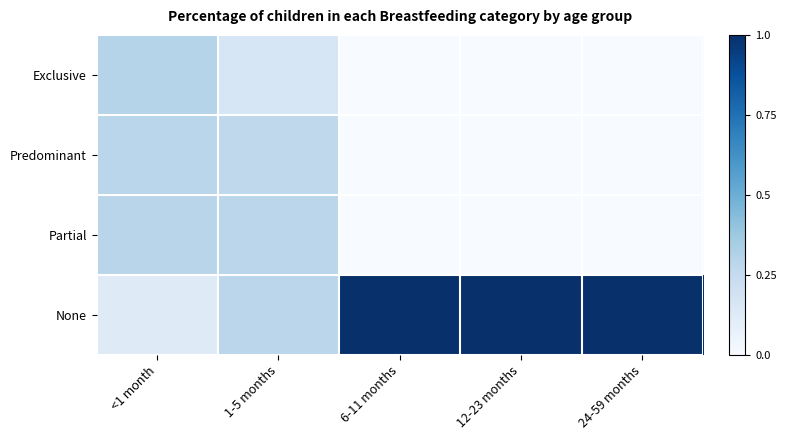

Which has a higher value, 1-5 months or 24-59 months?

1-5 months